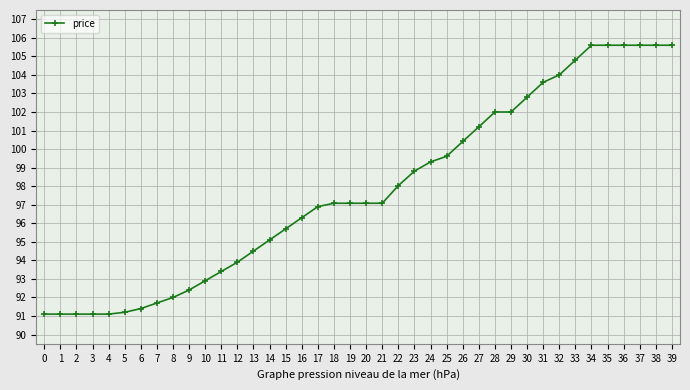

At which label does the data first exceed 97?

18